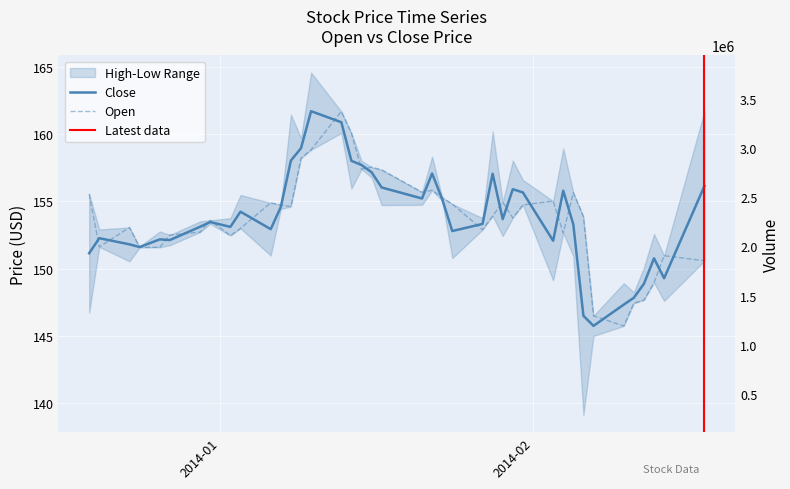

Which series has the widest spread of values?

Close